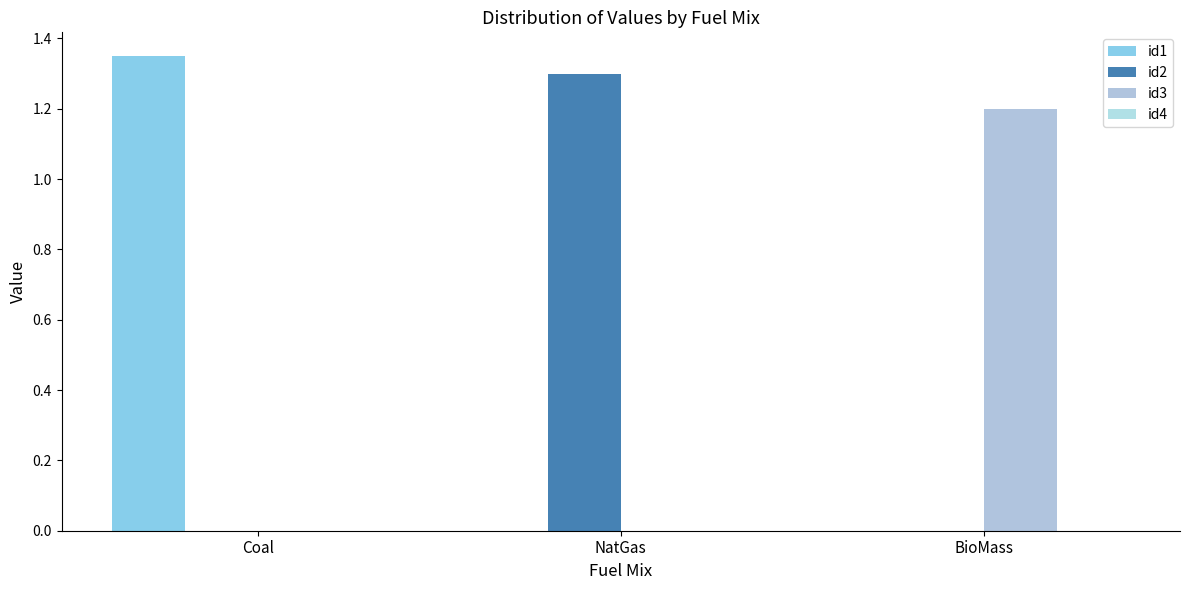

Are the bars grouped side by side (vs. stacked)?

Yes